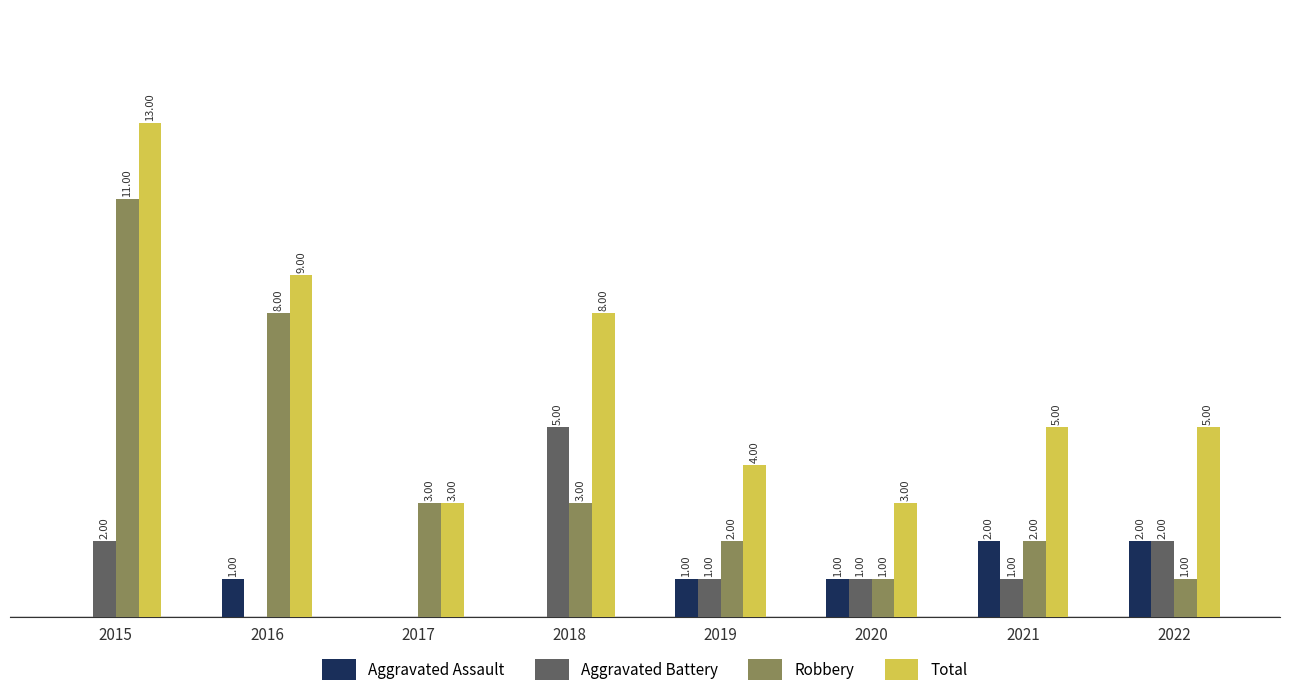

What are all the series names shown in the legend?

Aggravated Assault, Aggravated Battery, Robbery, Total